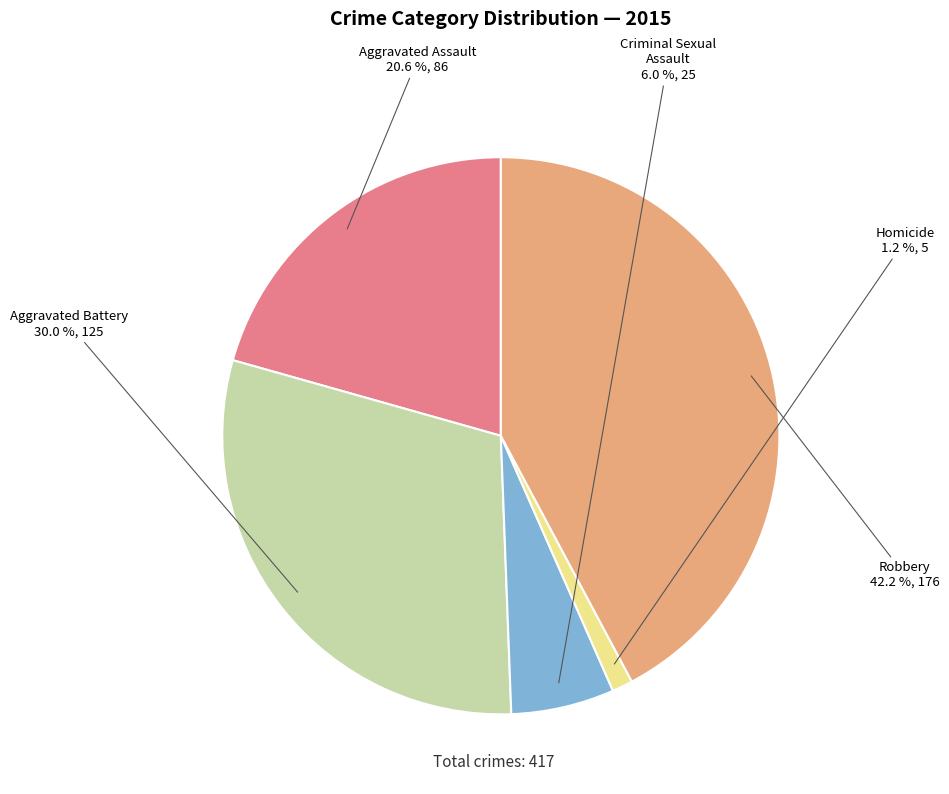

Is there a majority slice in this chart?

No